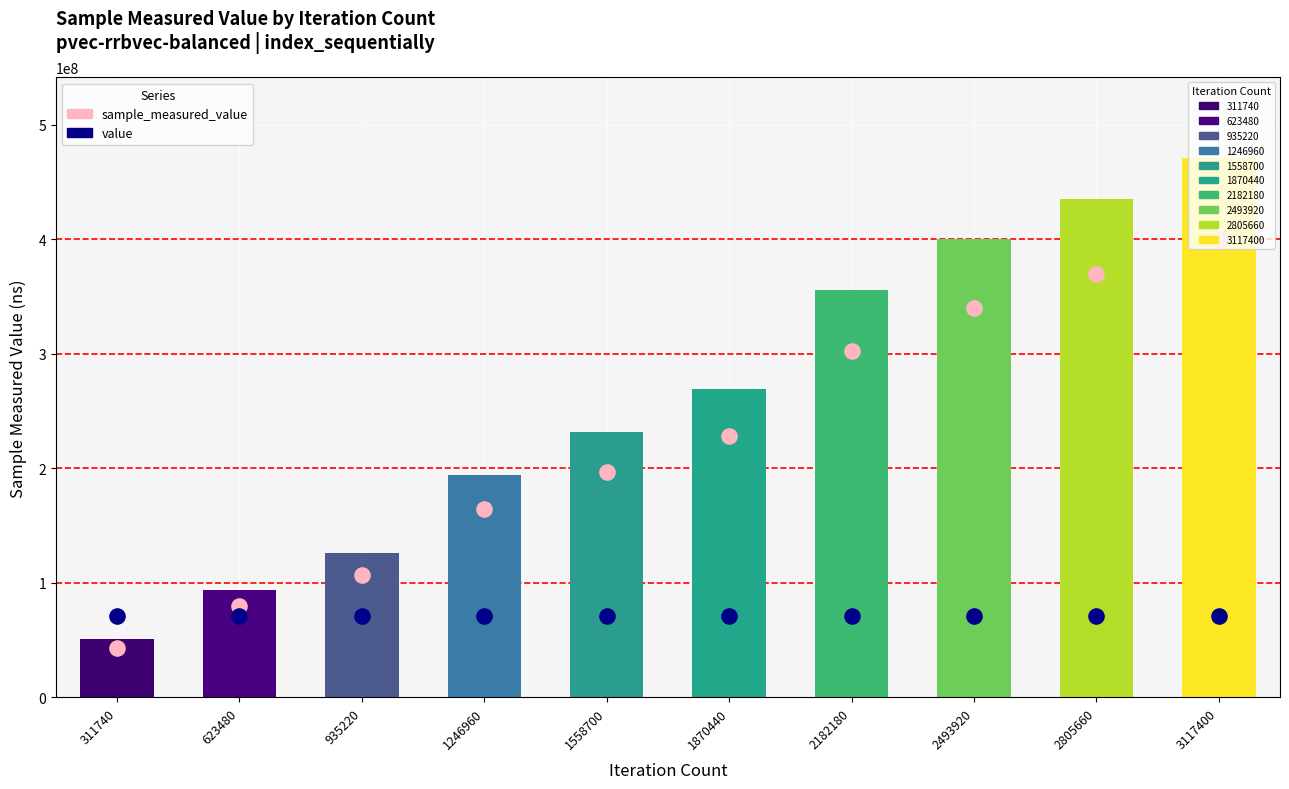

Which series has the largest total across all categories?

sample_measured_value (scatter)